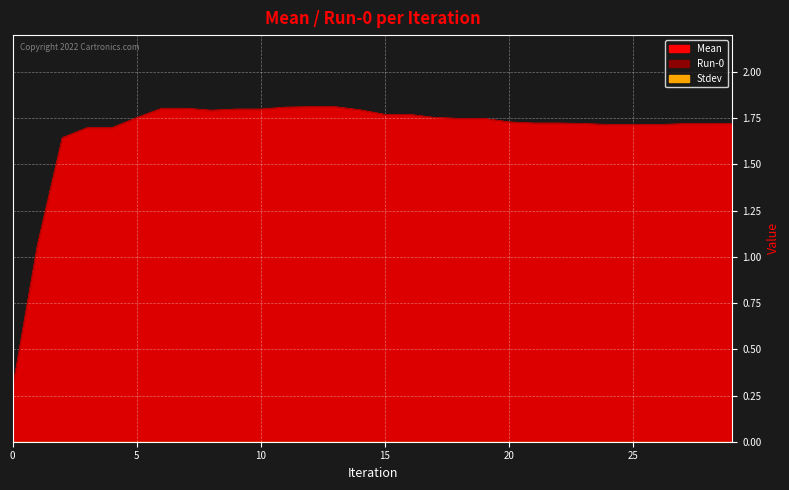

What is the difference between the maximum and second lowest values in the Run-0 series?

0.7